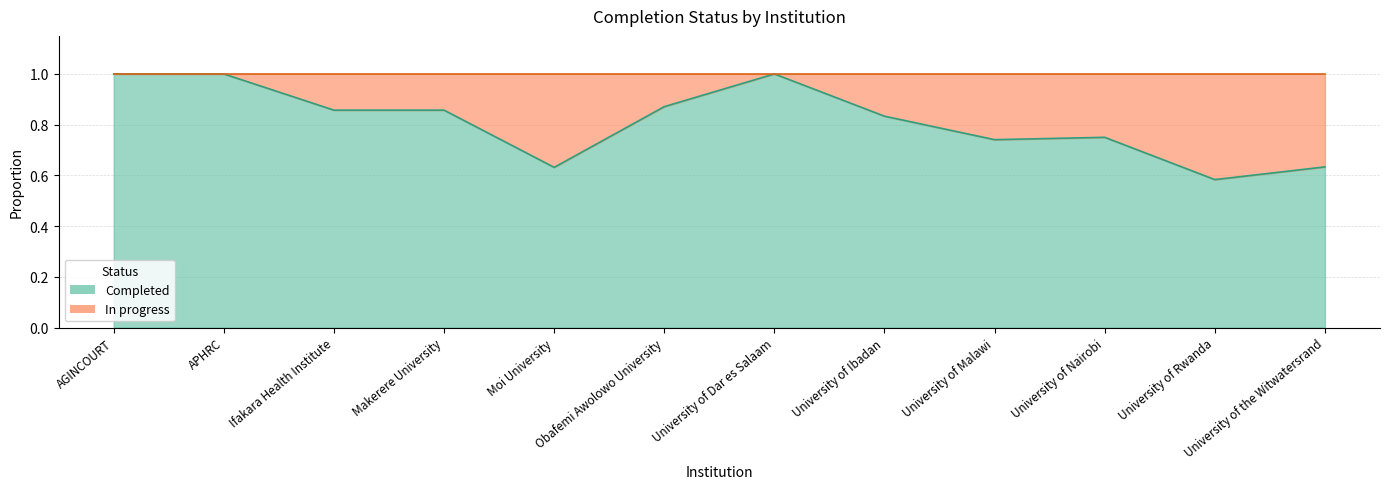

How many lines are shown in the chart?

1